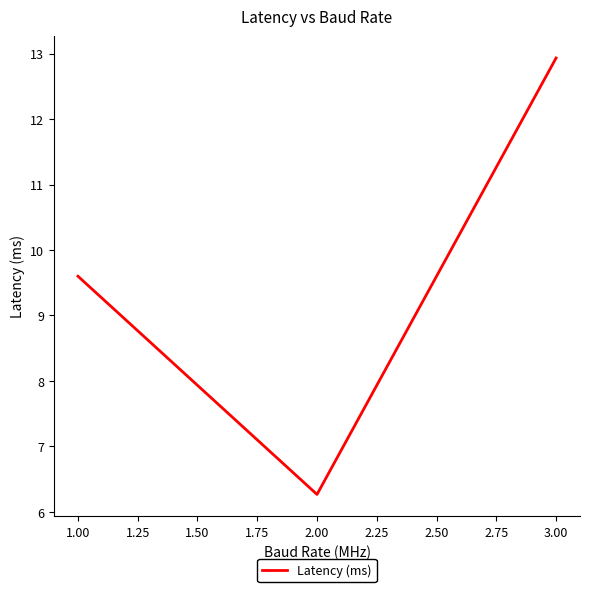

What is the sum of all values?

28.8